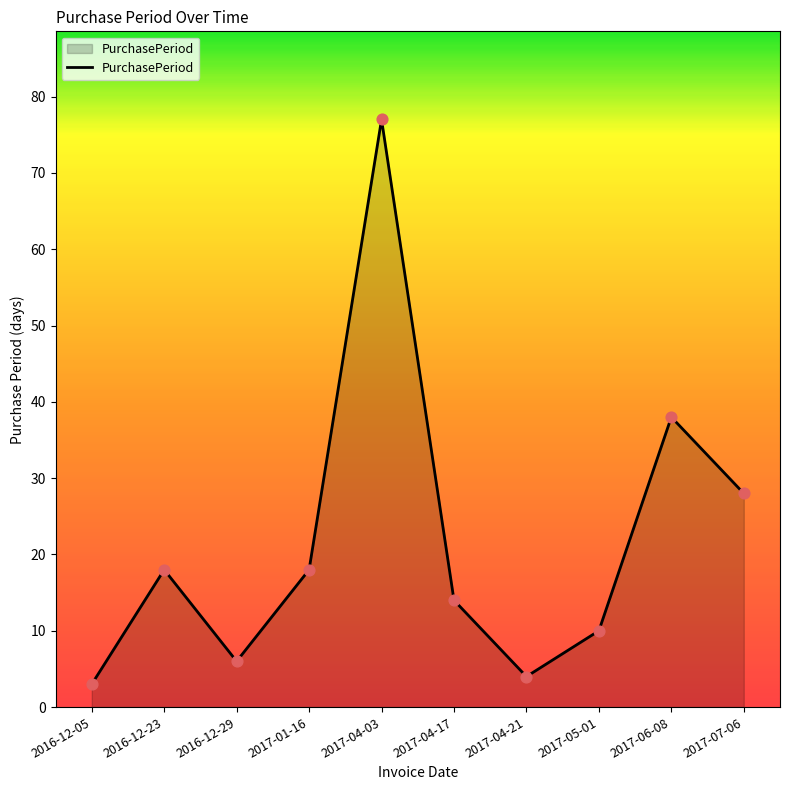

Between 2016-12-05 and 2017-04-03, which is larger?

2017-04-03